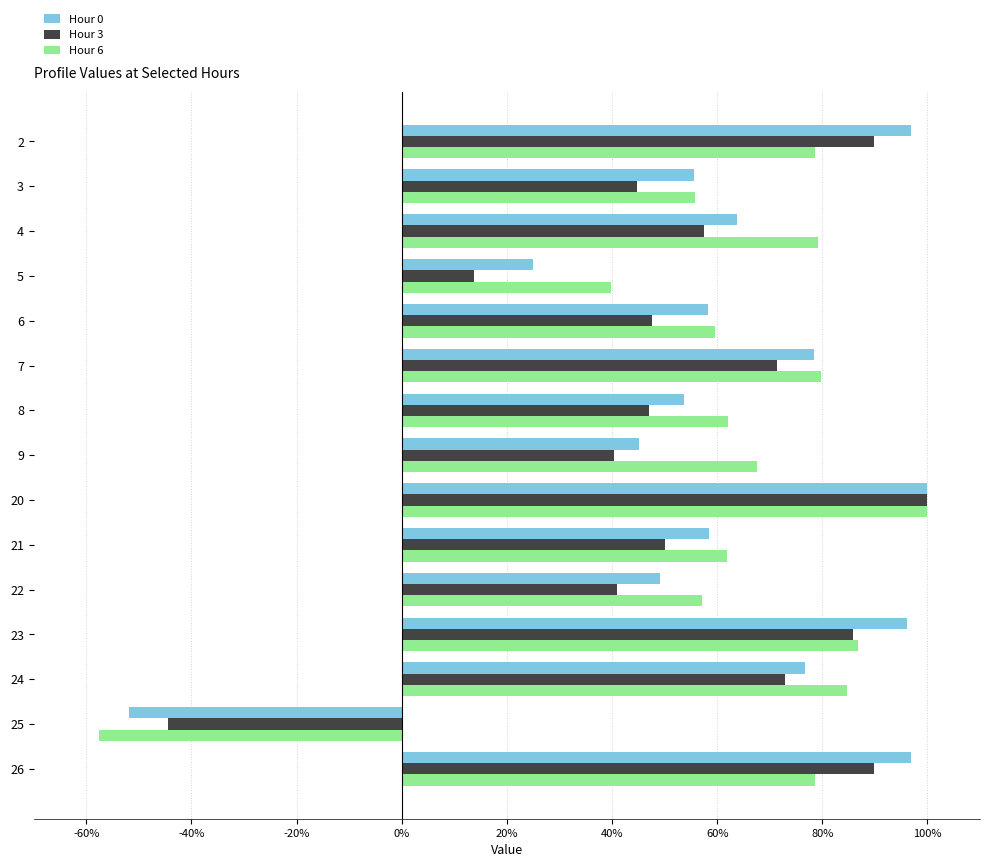

Reading left to right, extract all data points from this chart.

Hour 0: 1.0	0.6	0.6	0.2	0.6	0.8	0.5	0.5	1.0	0.6	0.5	1.0	0.8	-0.5	1.0
Hour 3: 0.9	0.4	0.6	0.1	0.5	0.7	0.5	0.4	1.0	0.5	0.4	0.9	0.7	-0.4	0.9
Hour 6: 0.8	0.6	0.8	0.4	0.6	0.8	0.6	0.7	1.0	0.6	0.6	0.9	0.8	-0.6	0.8